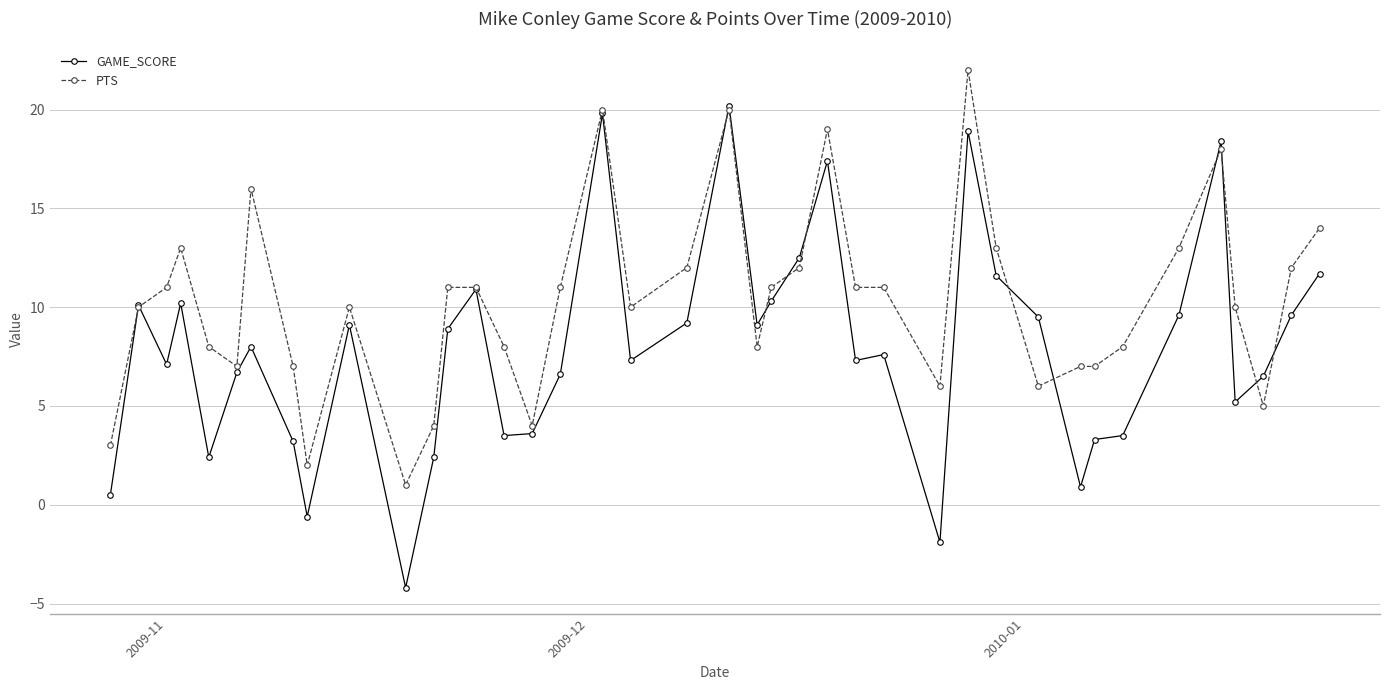

True or false: PTS has more than 1 interior local peaks.

True